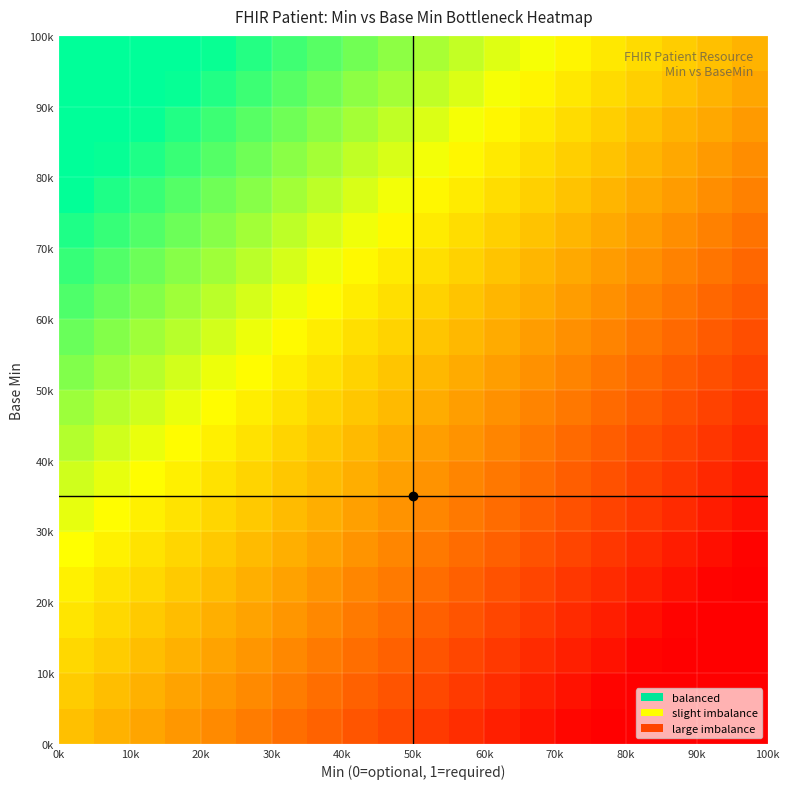

At how many categories does at least one series exceed 0?

19